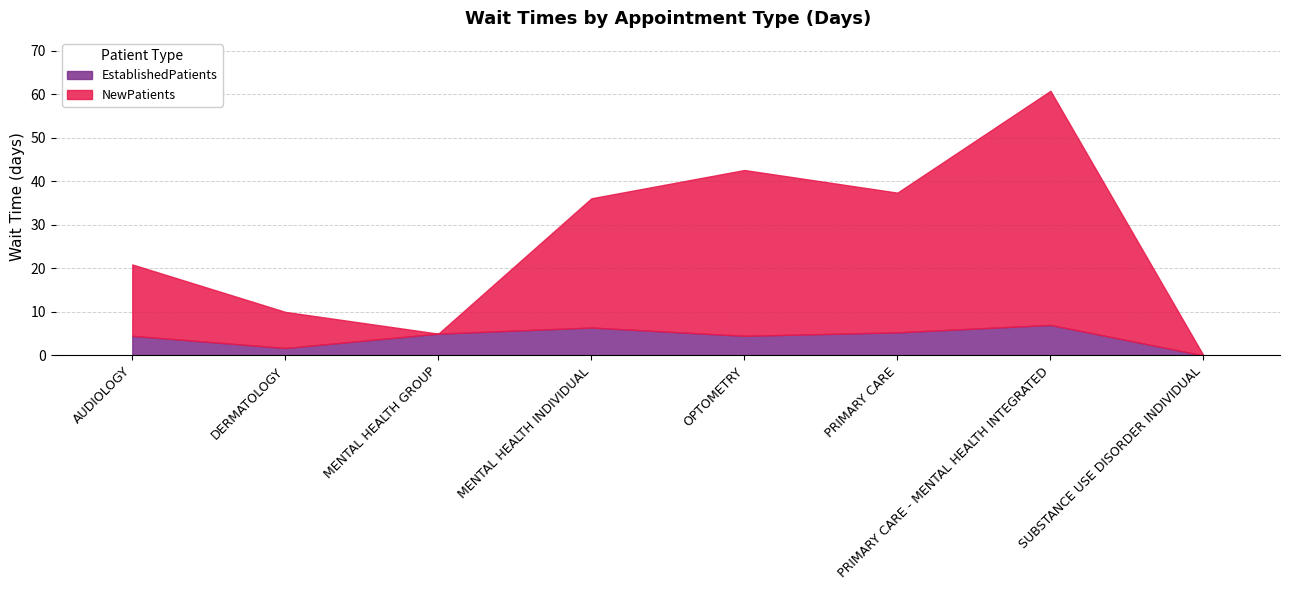

How many lines are shown in the chart?

2